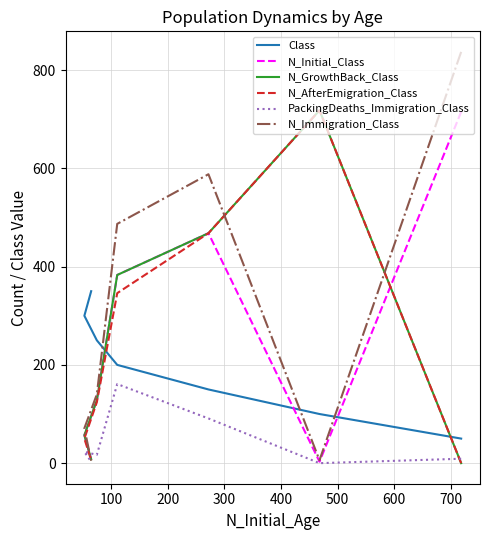

What is the difference between the N_GrowthBack_Class values at 400 and 100?

590